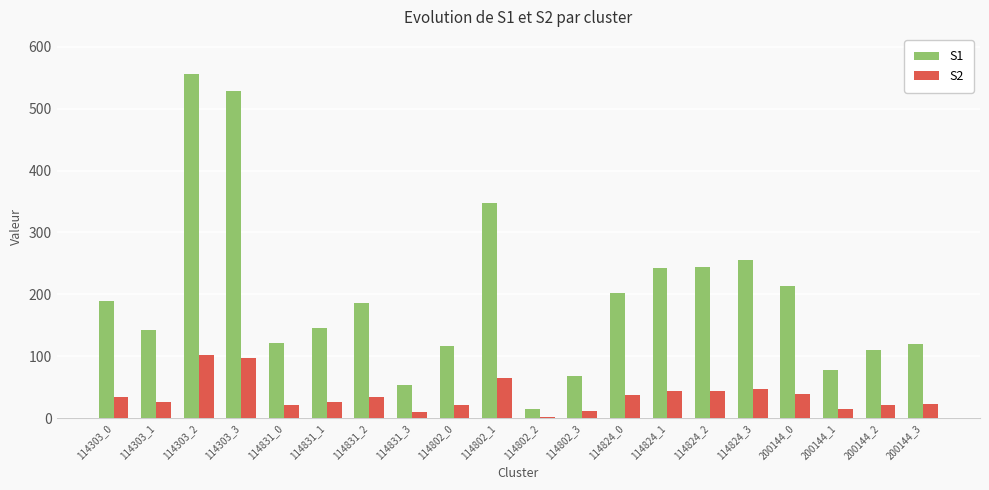

What is the label of the 20th bar from the left?

200144_3